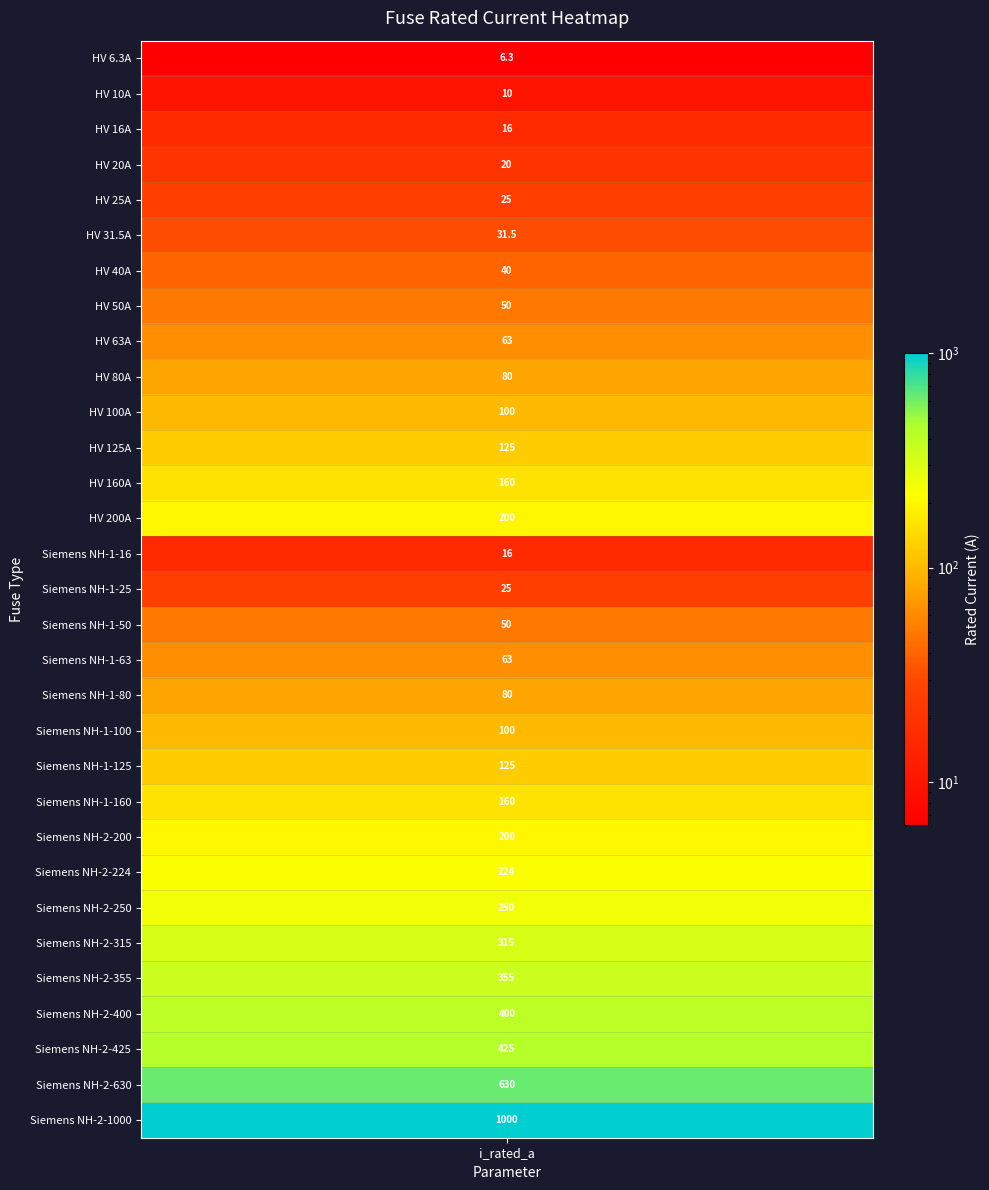

Reading left to right, transcribe all the data shown in this chart.

i_rated=6.3	1=10.0	2=16.0	3=20.0	4=25.0	5=31.5	6=40.0	7=50.0	8=63.0	9=80.0	10=100.0	11=125.0	12=160.0	13=200.0	14=16.0	15=25.0	16=50.0	17=63.0	18=80.0	19=100.0	20=125.0	21=160.0	22=200.0	23=224.0	24=250.0	25=315.0	26=355.0	27=400.0	28=425.0	29=630.0	30=1000.0